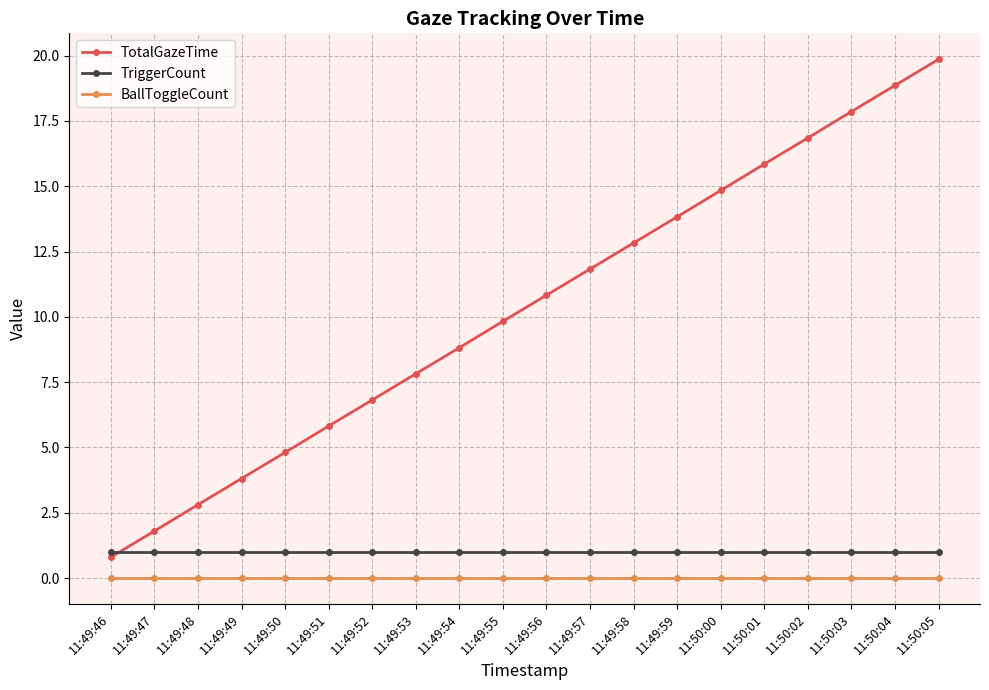

At 11:50:03, list the series in order from smallest to largest.

BallToggleCount, TriggerCount, TotalGazeTime